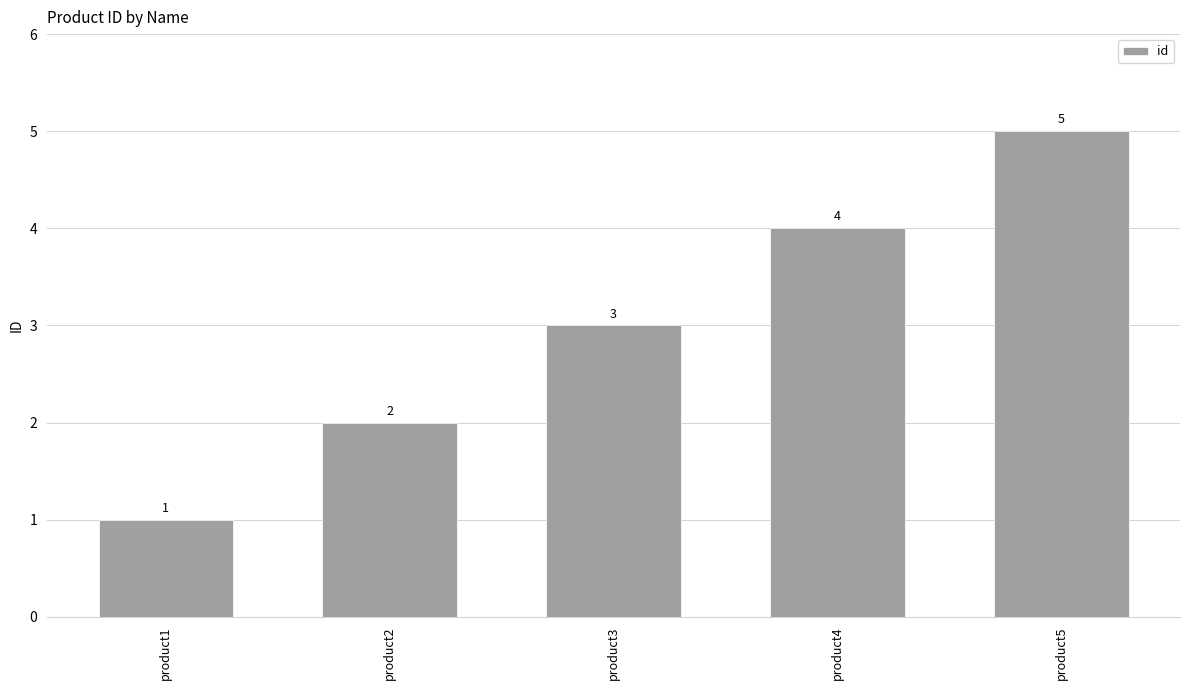

How many bars are there in total?

5